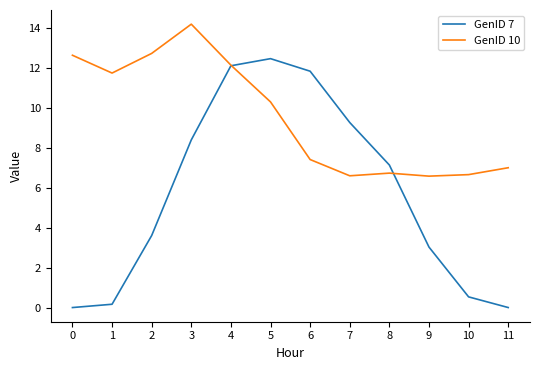

True or false: GenID 10 has a value of 4.6 at 5.

False